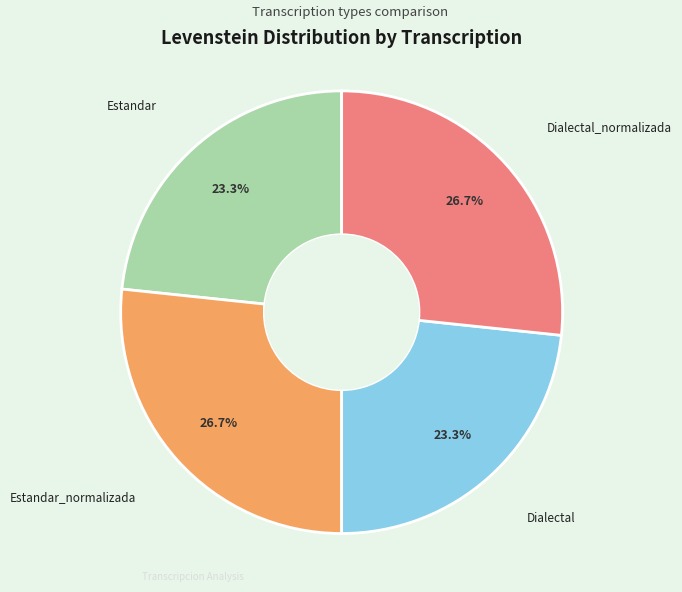

Is there any slice that represents more than half of the pie?

No